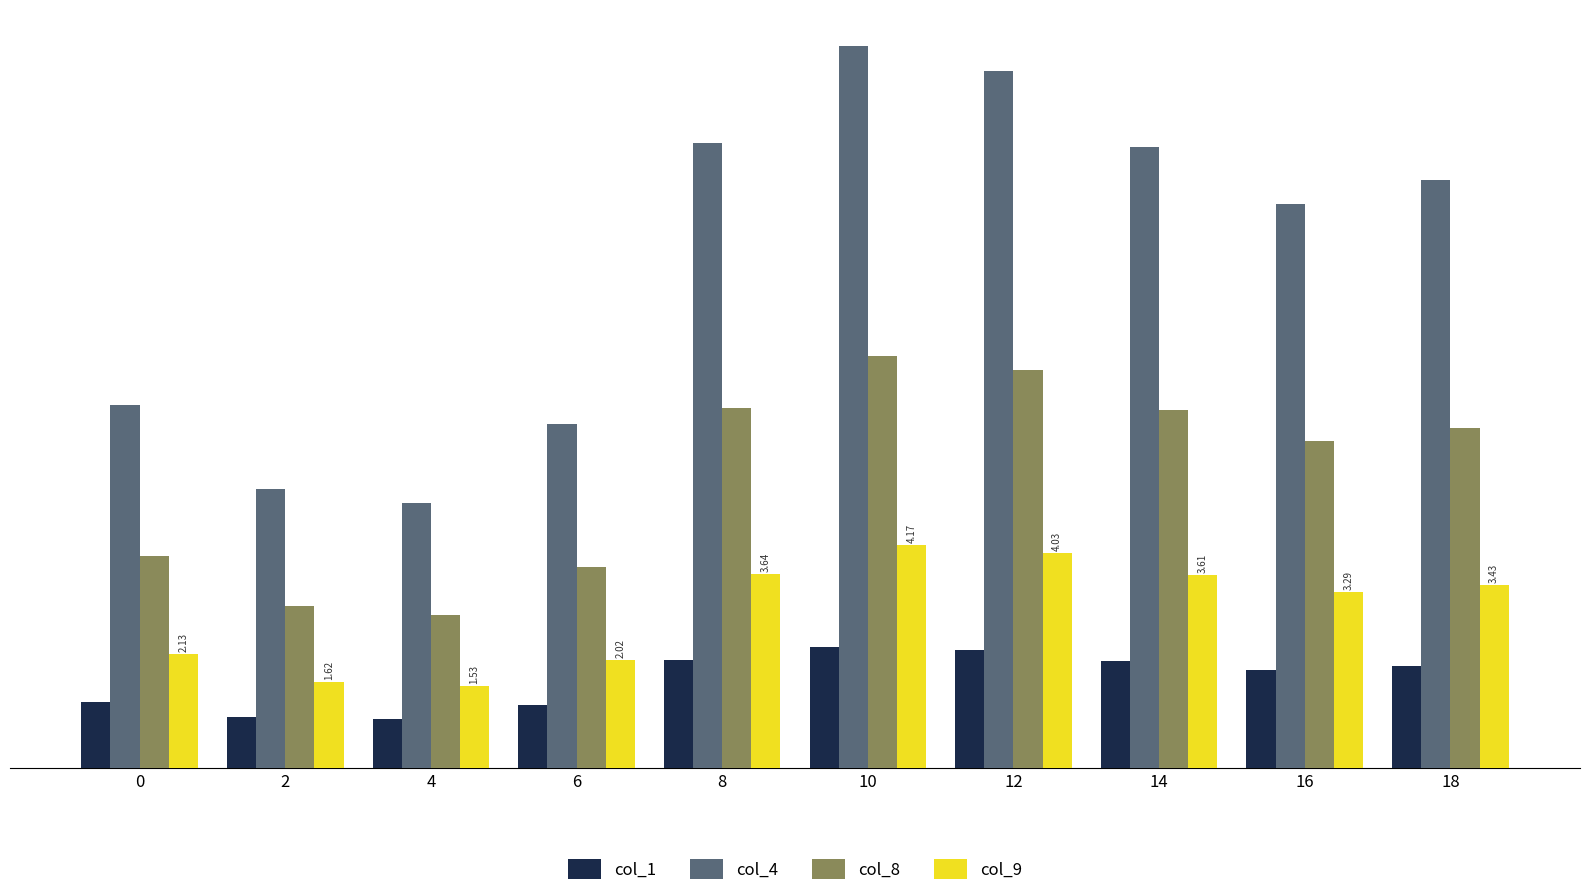

The col_4 series shows 7.9 at 2. True or false?

False